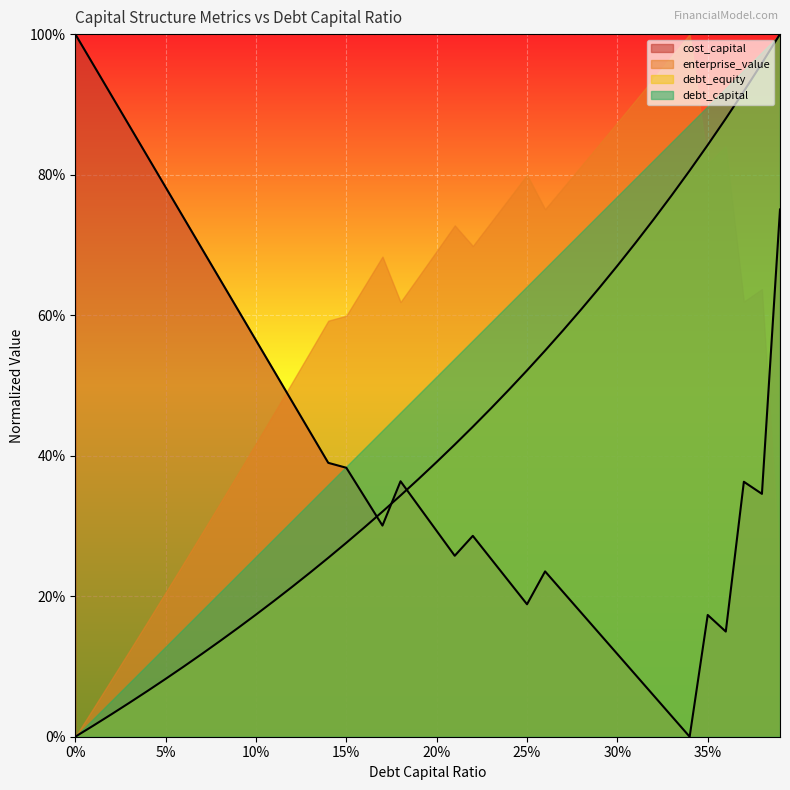

How many positive values does the cost_capital series have?

39